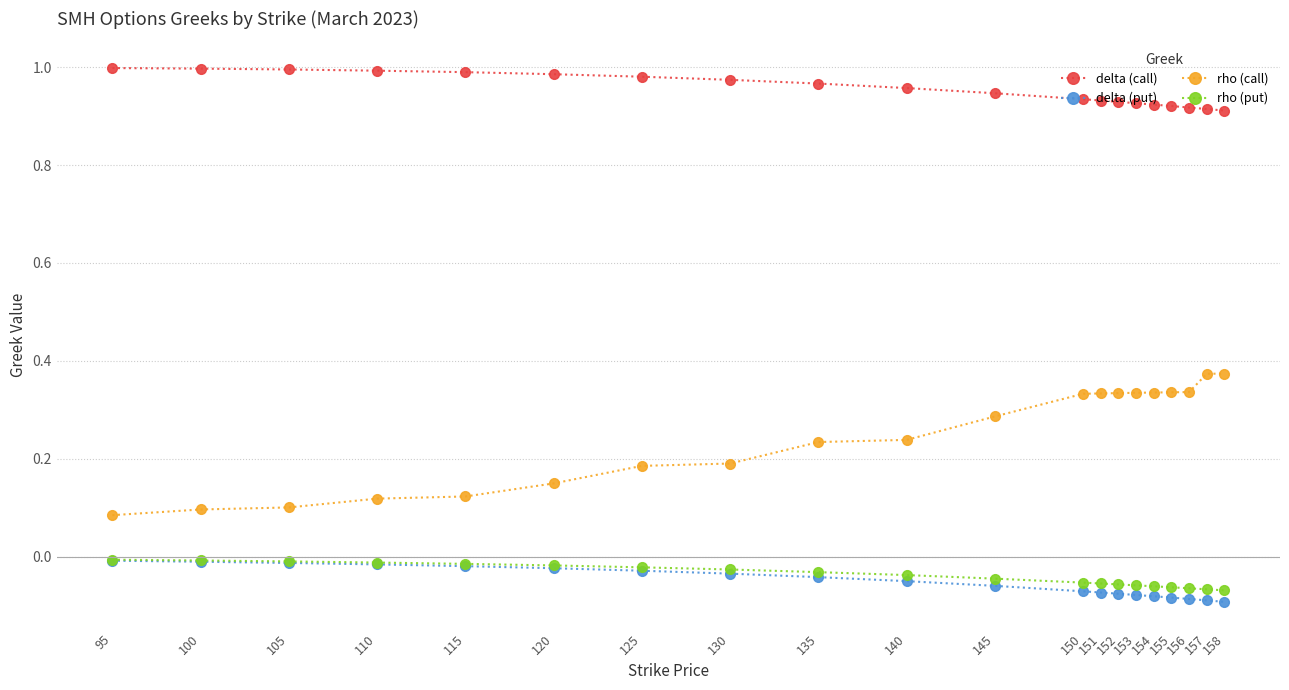

At how many categories does at least one series exceed 0?

20